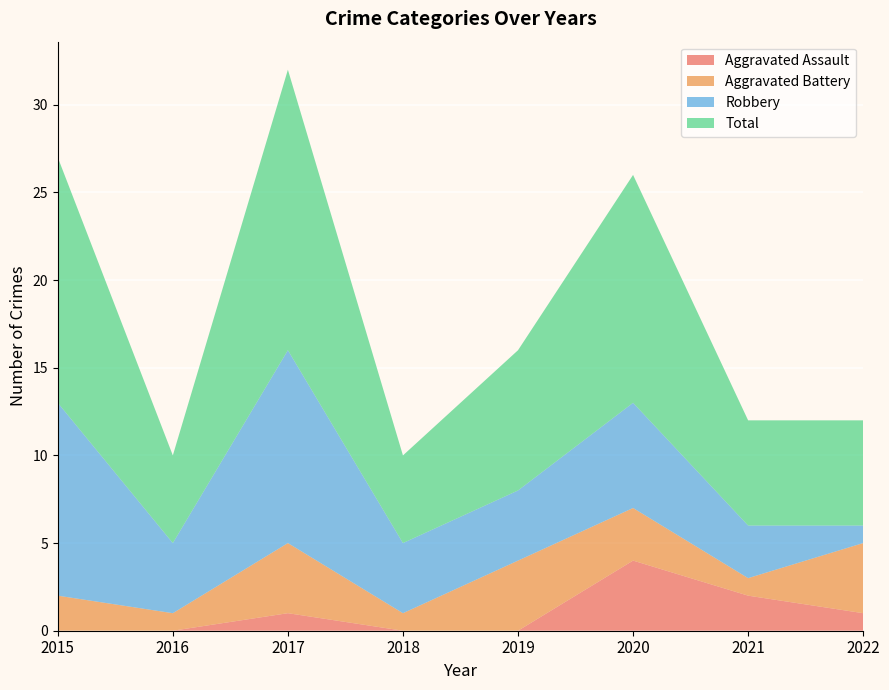

Reading left to right, list all the values displayed in this chart.

Aggravated Assault: 0	0	1	0	0	4	2	1
Aggravated Battery: 2	1	4	1	4	3	1	4
Robbery: 11	4	11	4	4	6	3	1
Total: 14	5	16	5	8	13	6	6